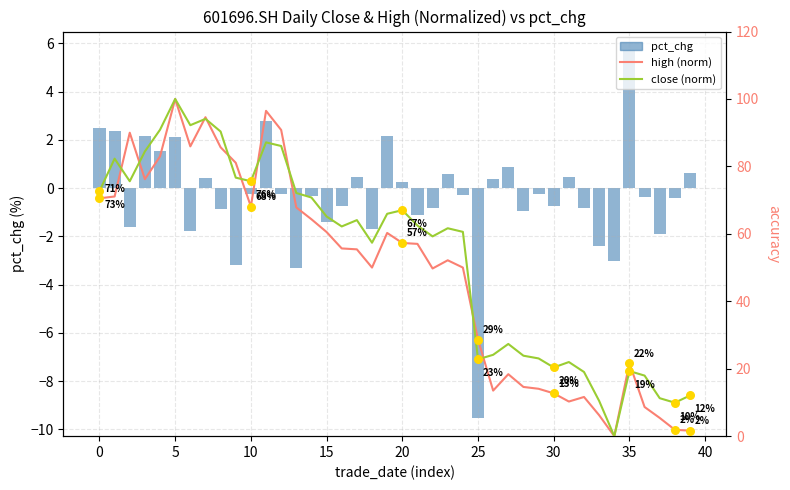

Which series reaches the maximum Y coordinate?

high (norm)